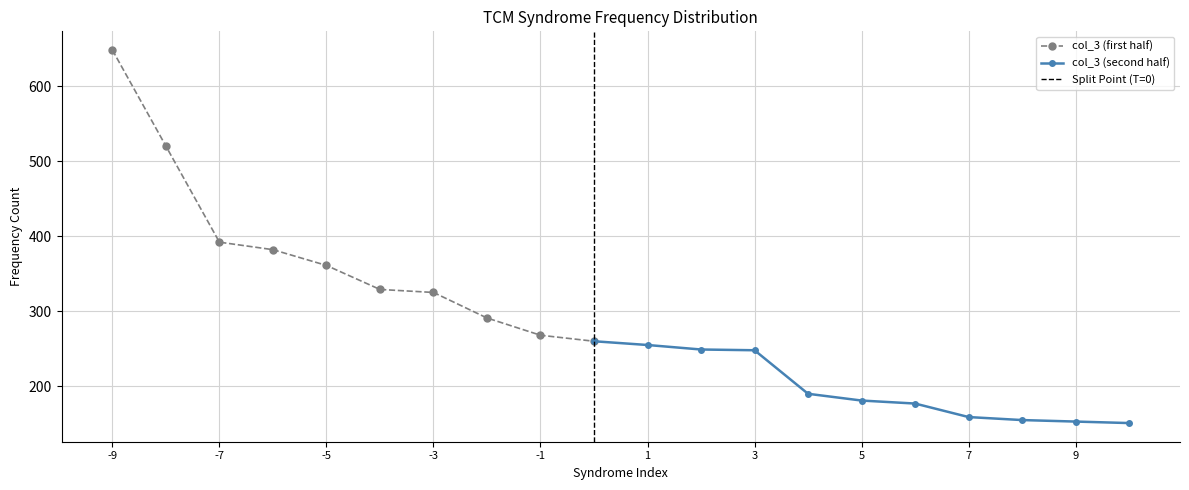

What is the smallest value displayed?

151